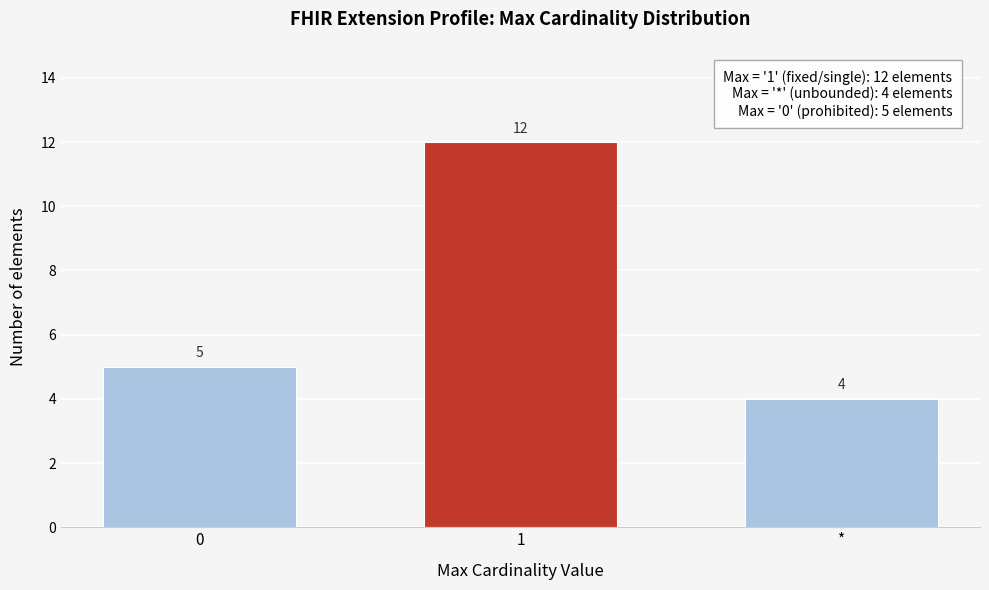

Reading right to left, transcribe all the data shown in this chart.

4	12	5